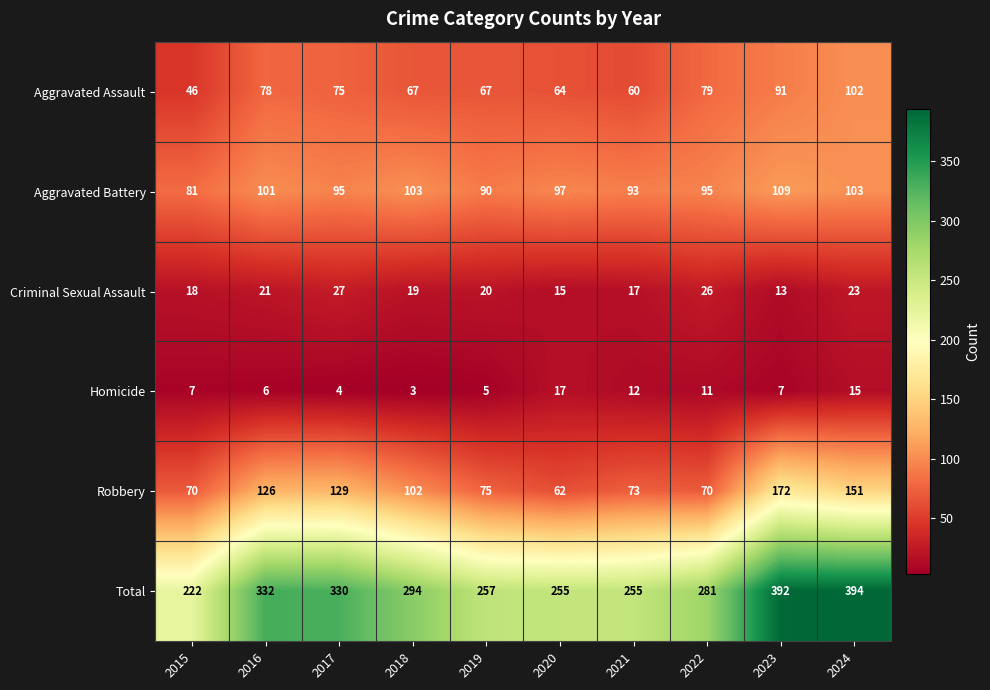

What is the maximum value shown in the chart?

394